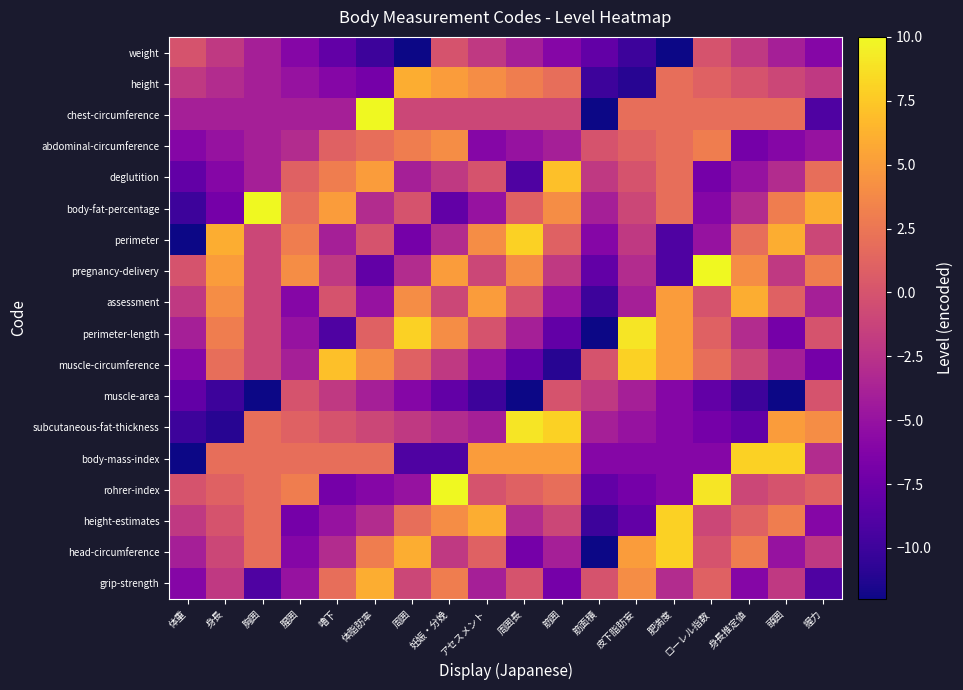

Which has a higher value, 体重 or 身長推定値?

体重